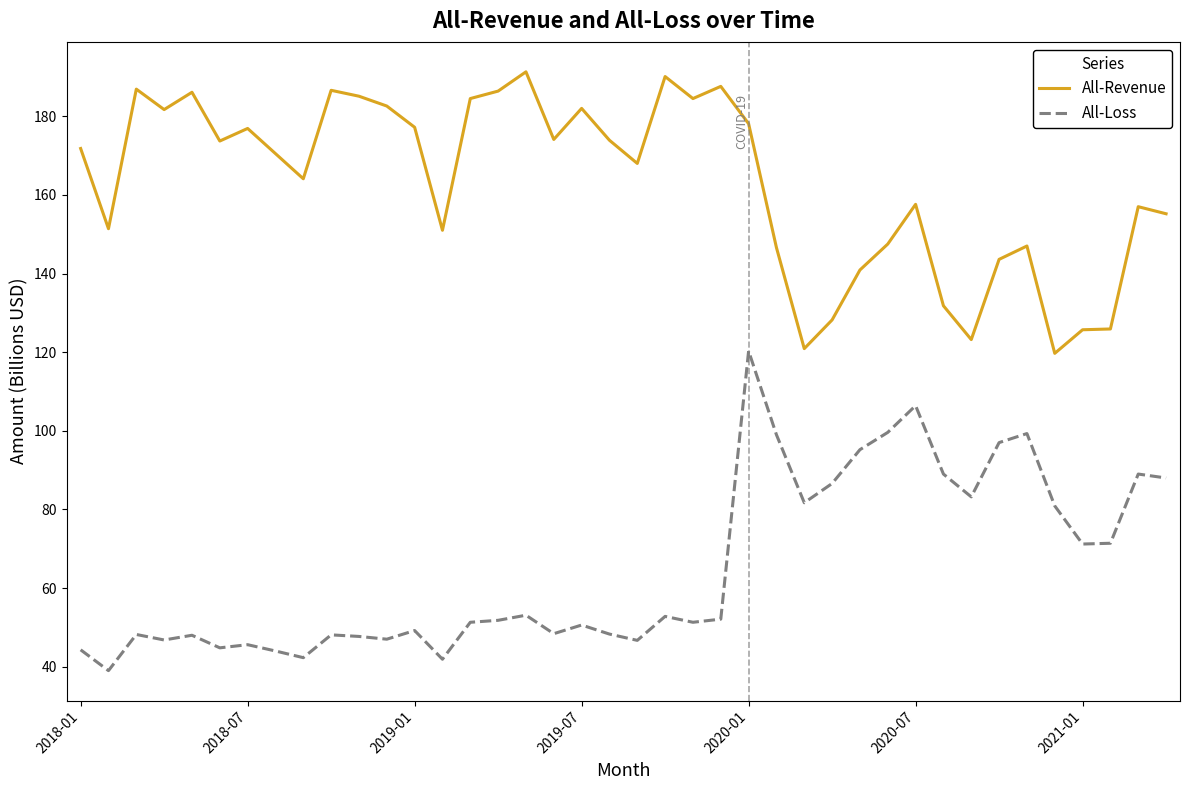

What is the difference between the maximum and minimum values in the All-Loss series?

81.3